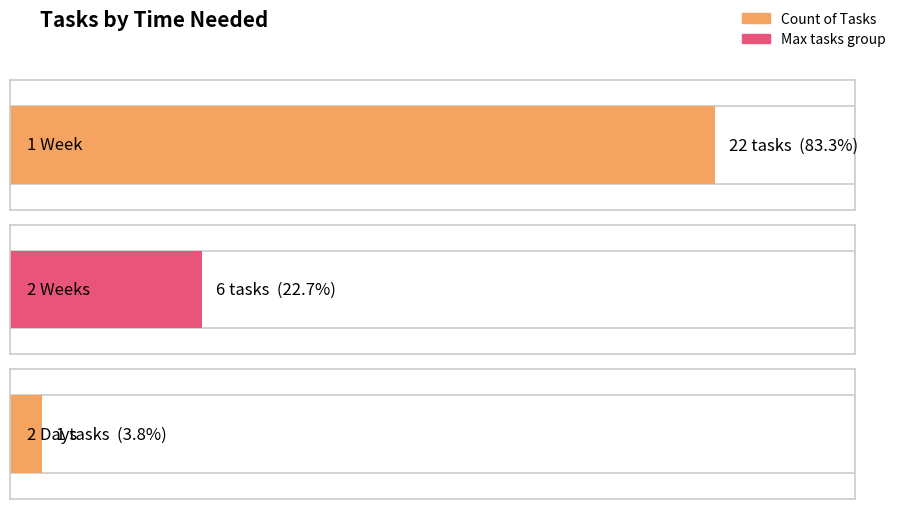

Which category has the lowest value across all series?

2 Days